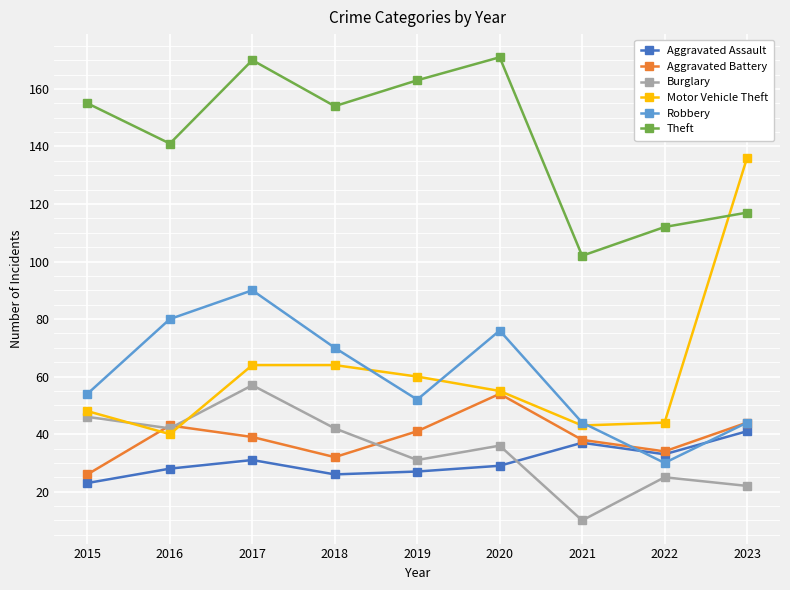

What is the spread (max minus min) of values at 2015?

132